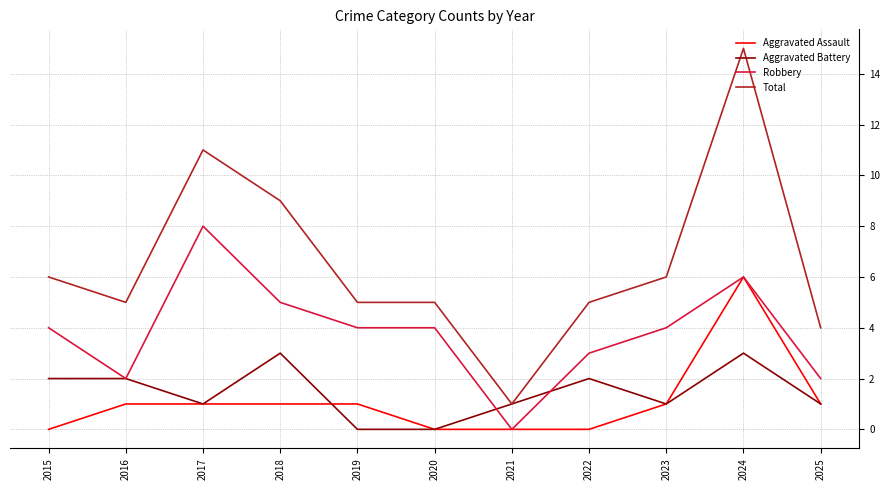

What is the total value across all series at 2022?

10